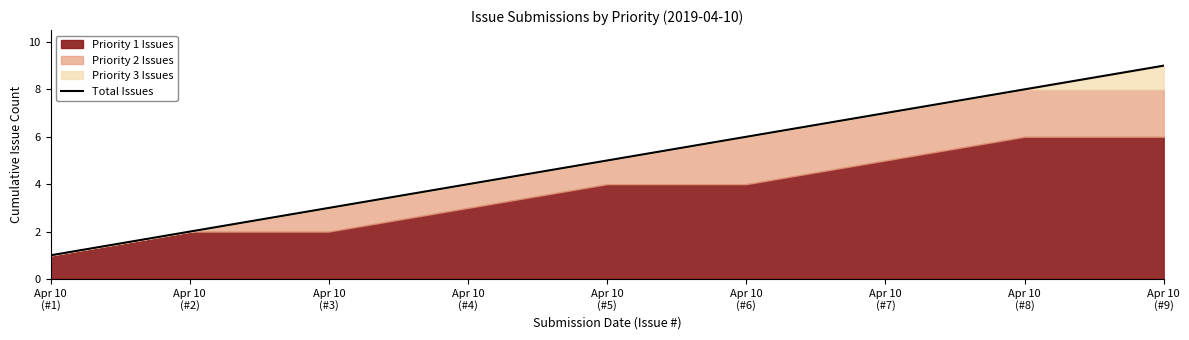

Which label corresponds to the largest value in the chart?

Apr 10
(#9)